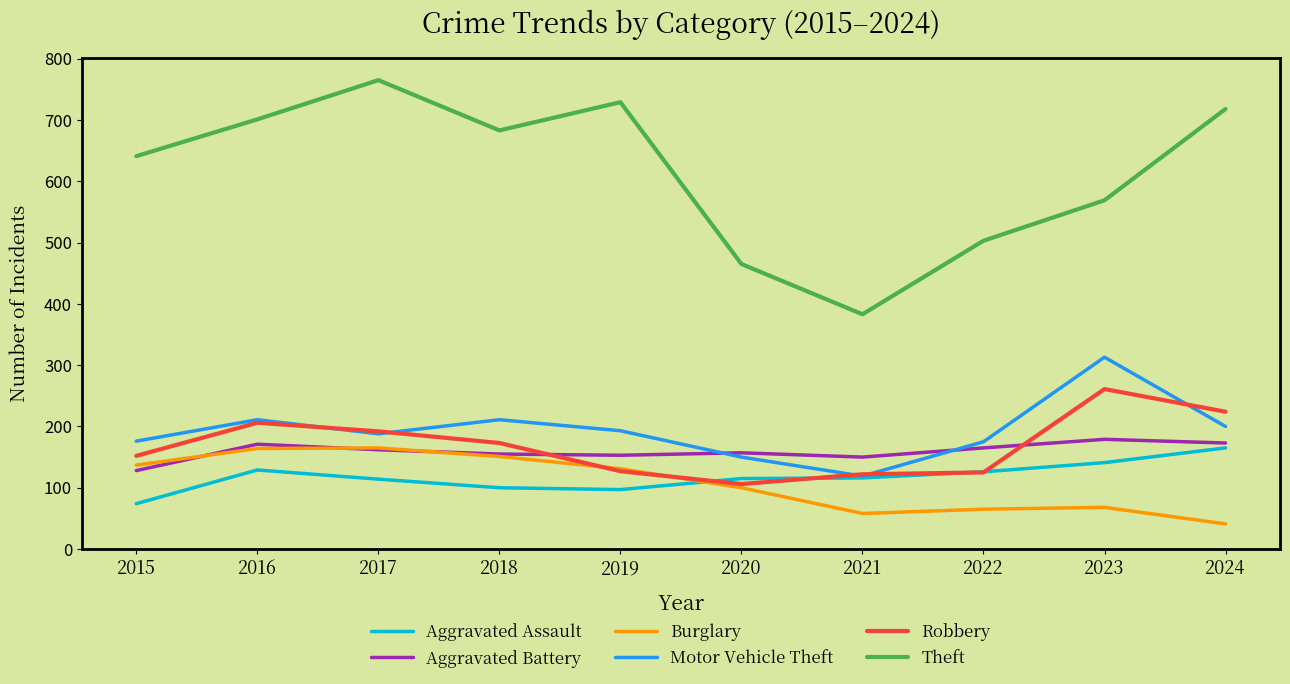

The Burglary series shows 164 at 2016. True or false?

True